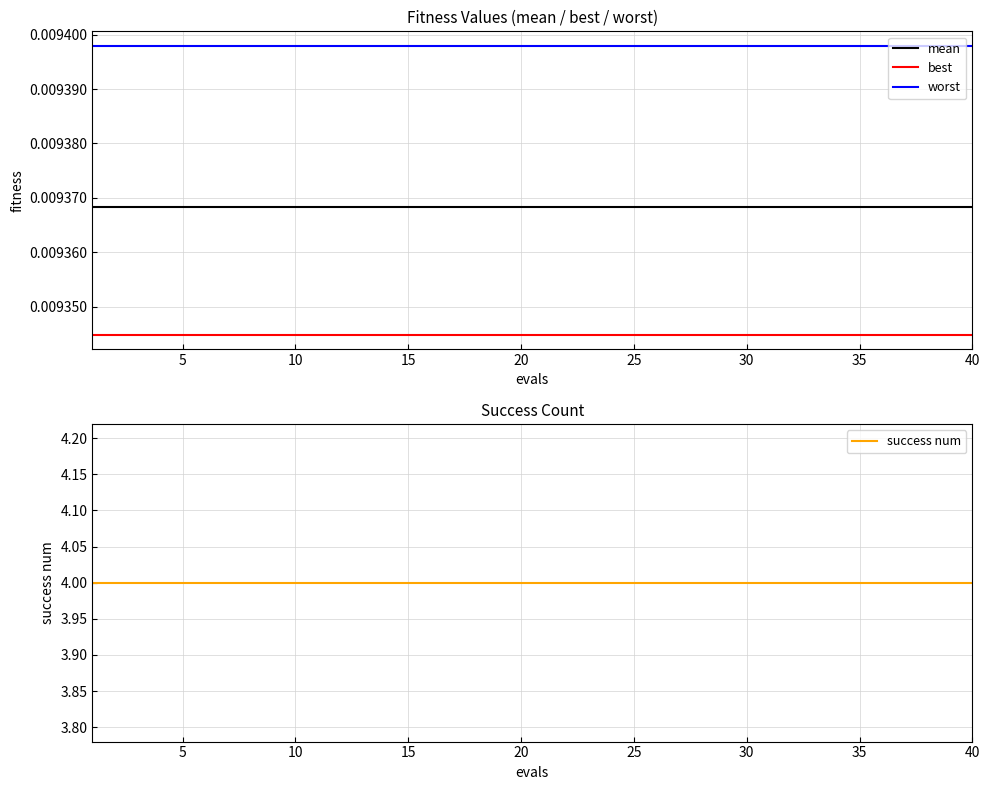

At how many categories does at least one series exceed 3?

40